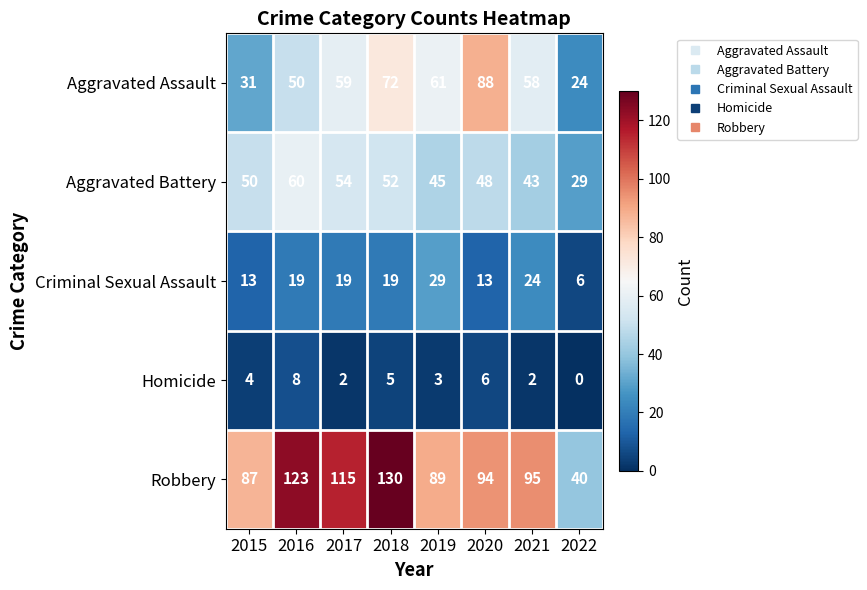

Rank the series by their maximum value, from highest to lowest.

Robbery, Aggravated Assault, Aggravated Battery, Criminal Sexual Assault, Homicide